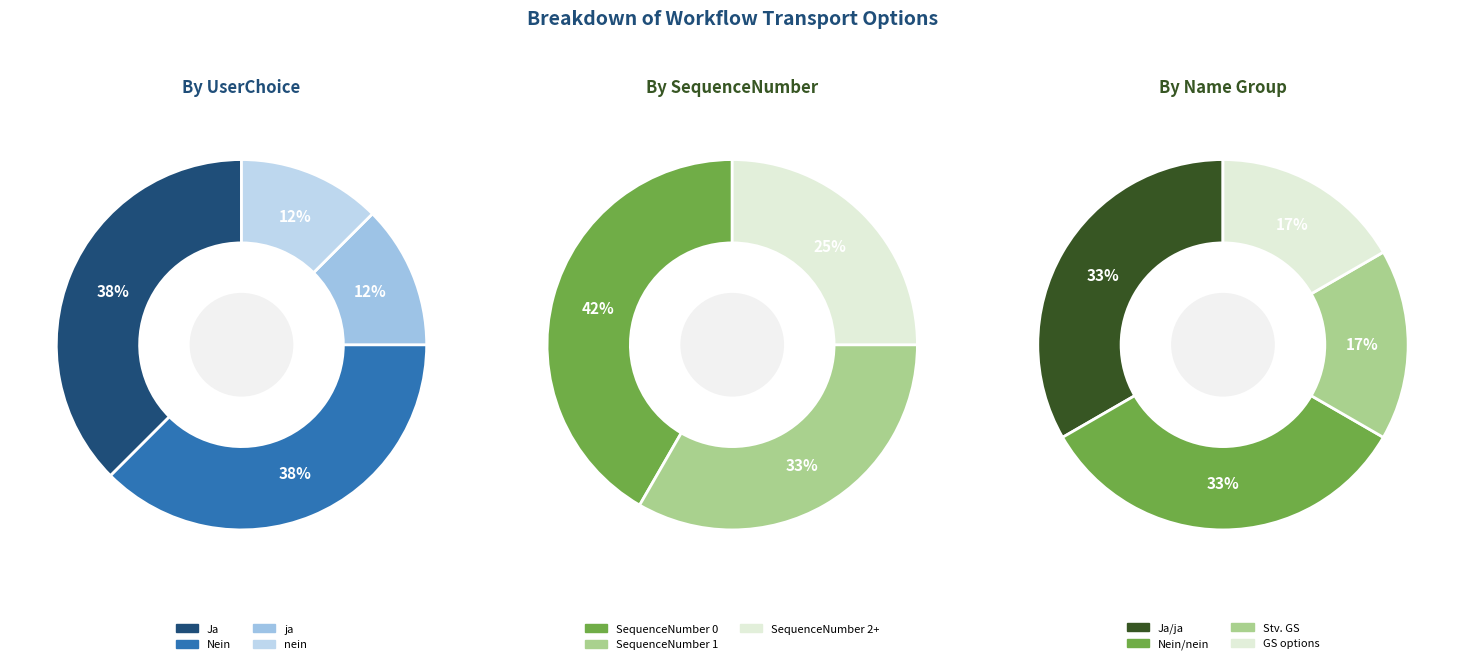

Is there any slice that represents more than half of the pie?

No